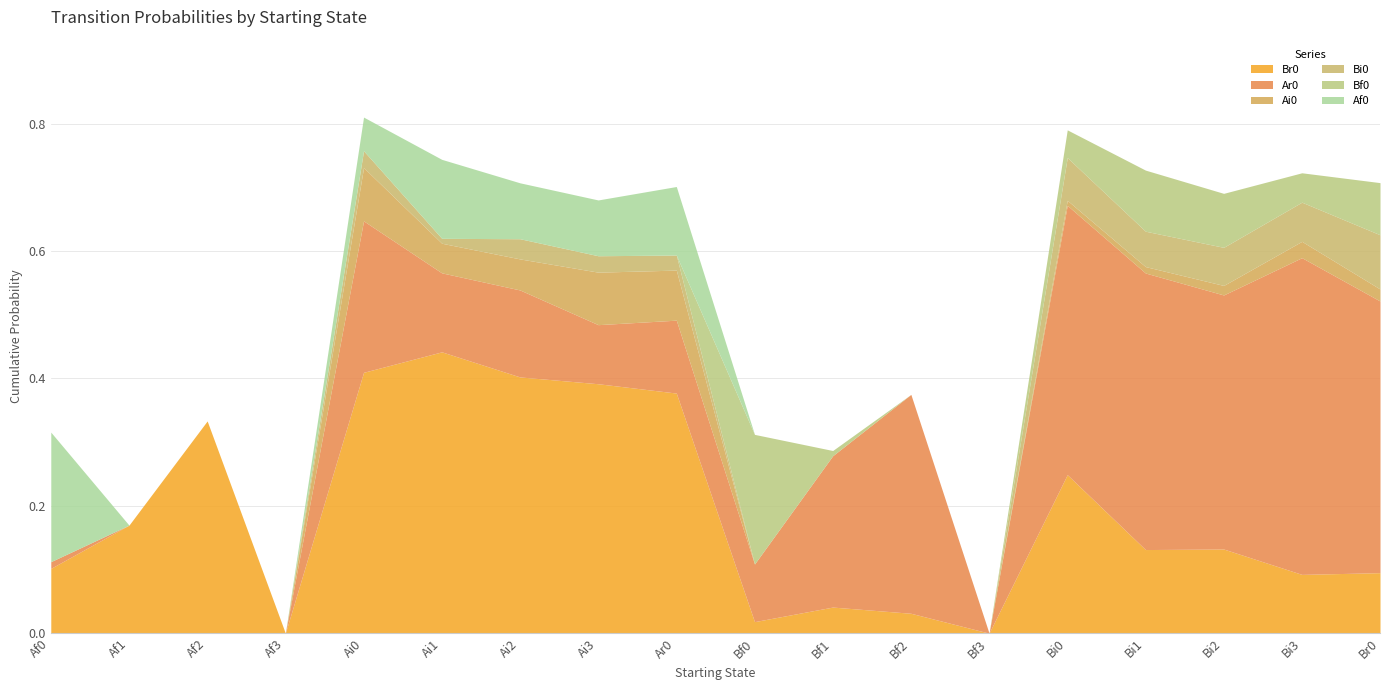

Between Bf1 and Af1, which is larger?

Af1